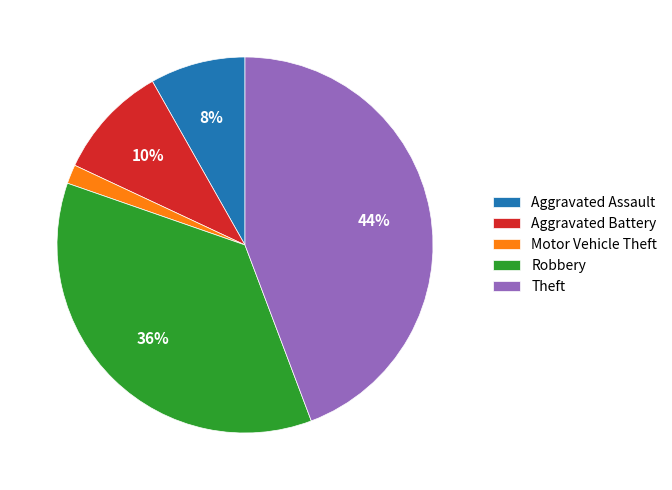

The Robbery slice represents 36% of the pie. True or false?

True